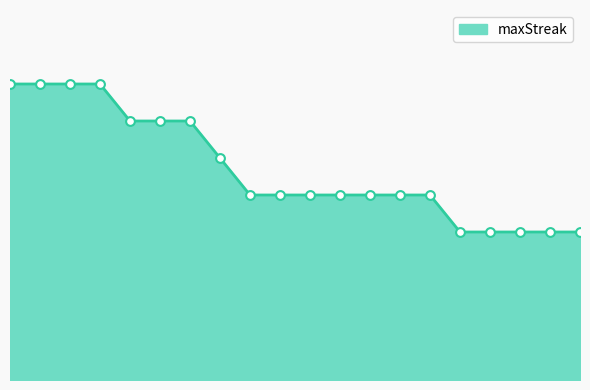

Does the chart have visible grid lines?

No